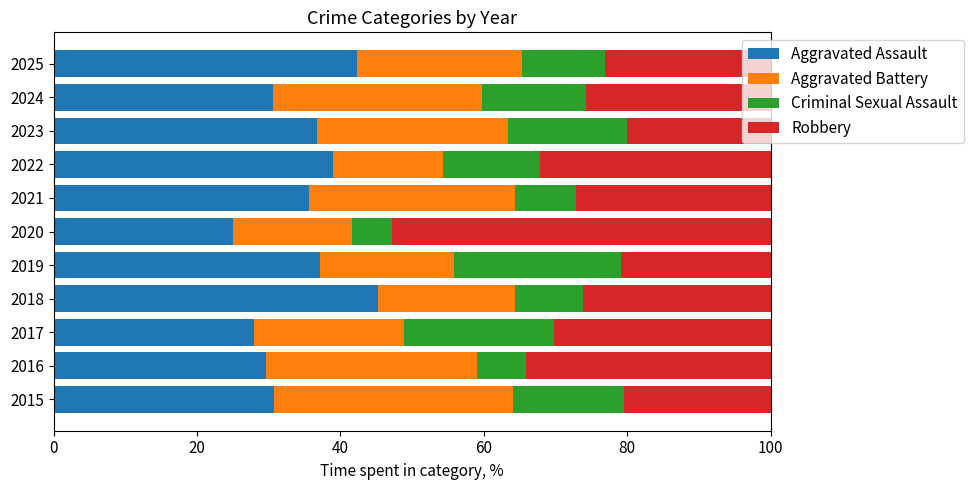

What is the total value across all series at 2024?

100.0